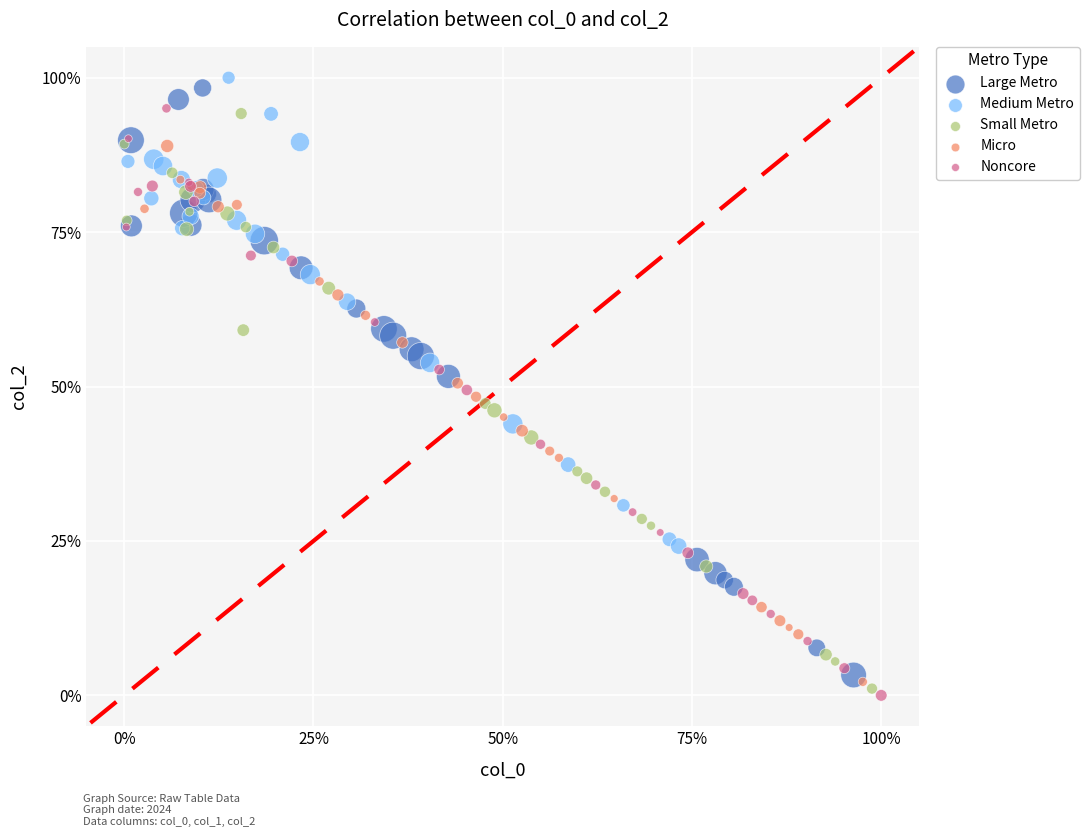

What are all the series names shown in the legend?

Large Metro, Medium Metro, Small Metro, Micro, Noncore